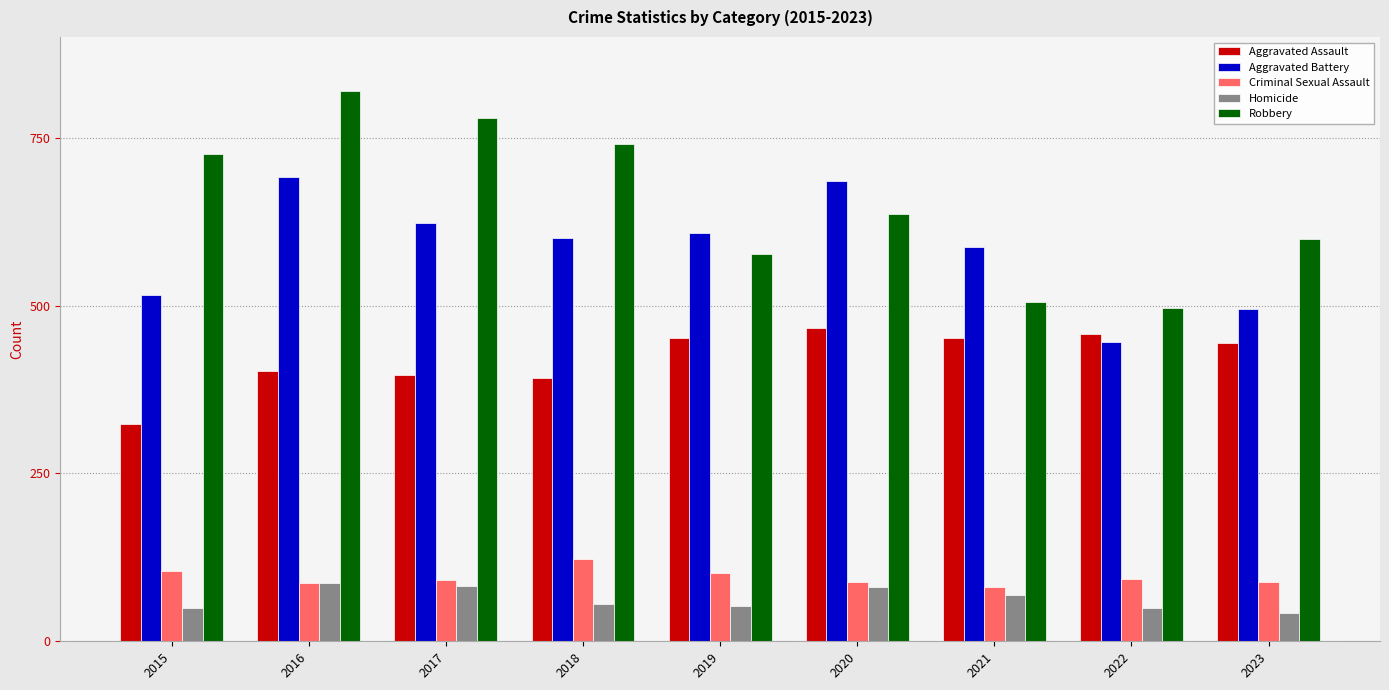

What is the sum of the Aggravated Battery values at 2019 and 2022?

1054